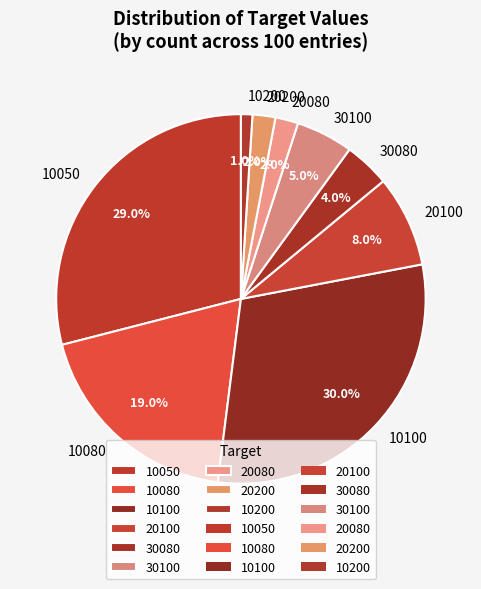

To the nearest percent, what is the average slice percentage?

11%